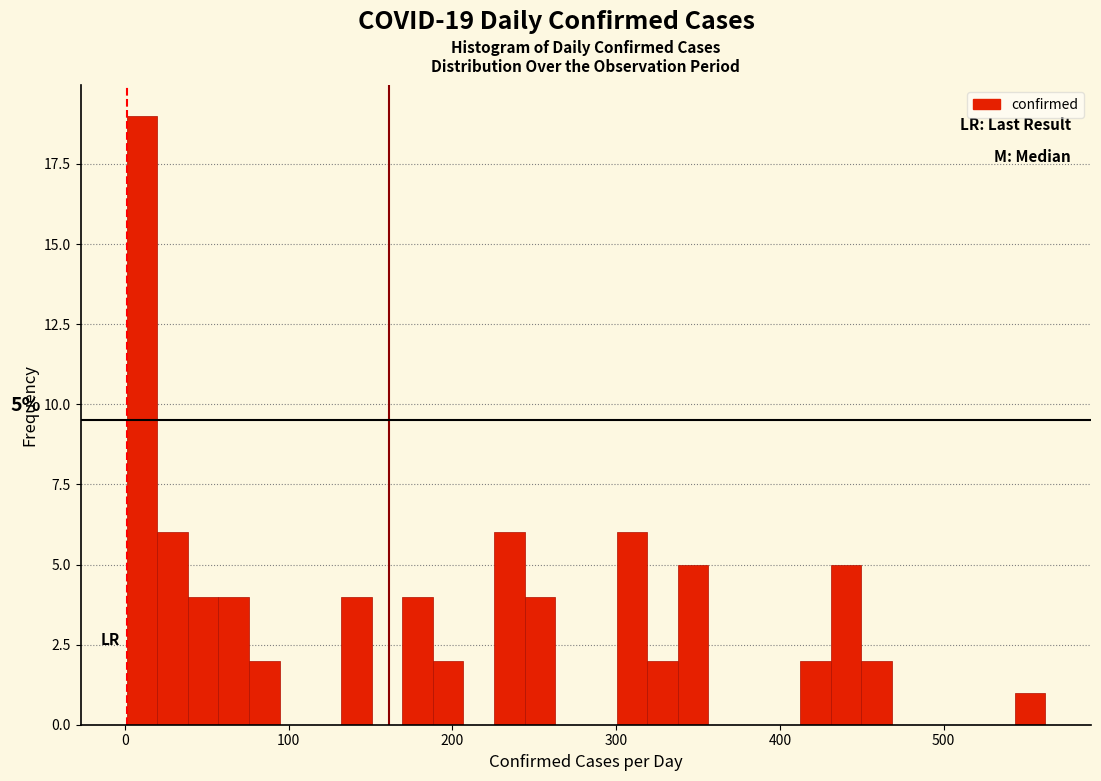

Read against the x-axis, roughly where is the centre of the tallest bar?

10